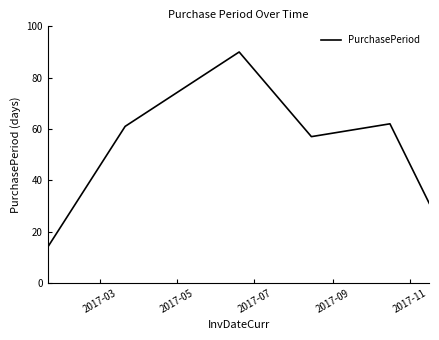

Does the chart have visible grid lines?

No